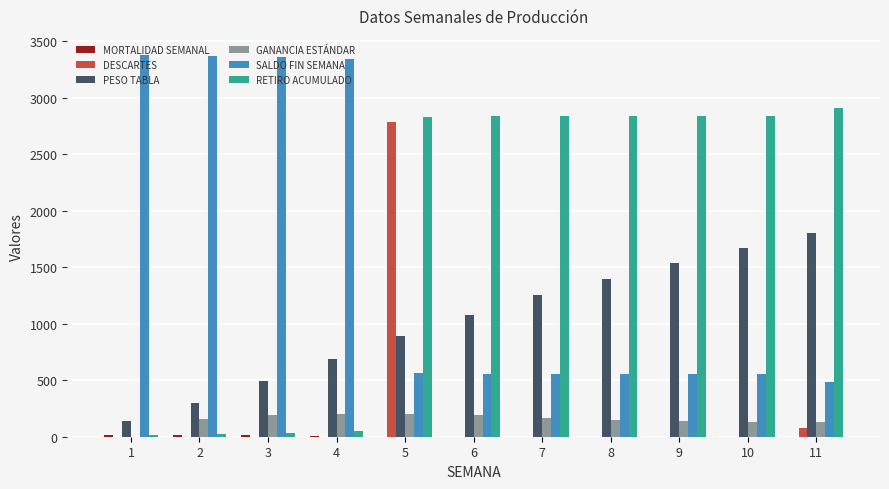

Which series changed the most between 5 and 7?

DESCARTES